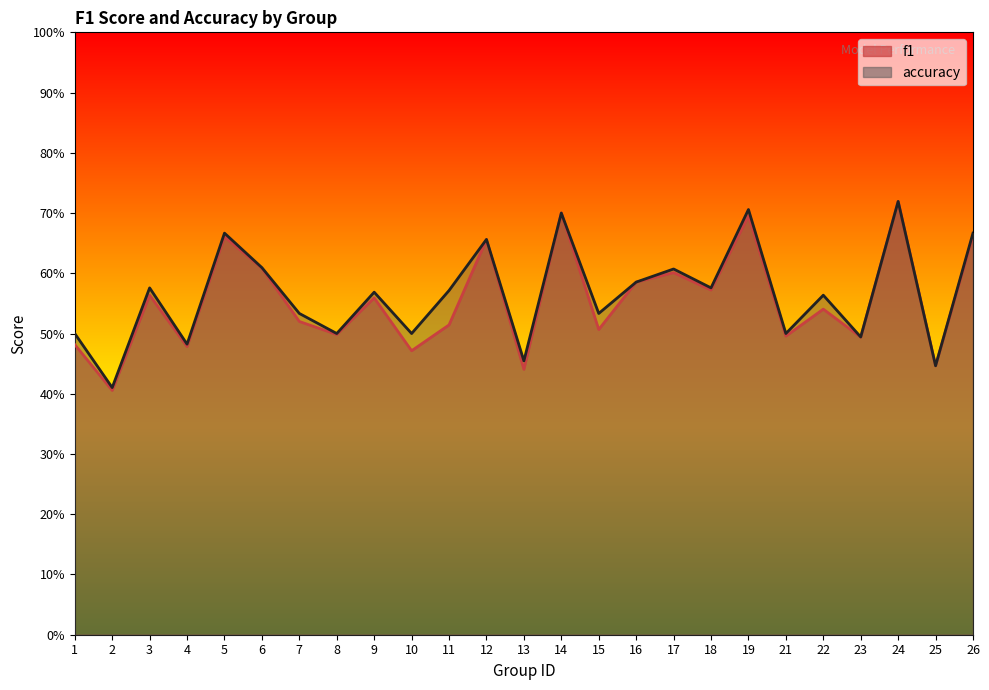

Where is the first local maximum for f1?

3